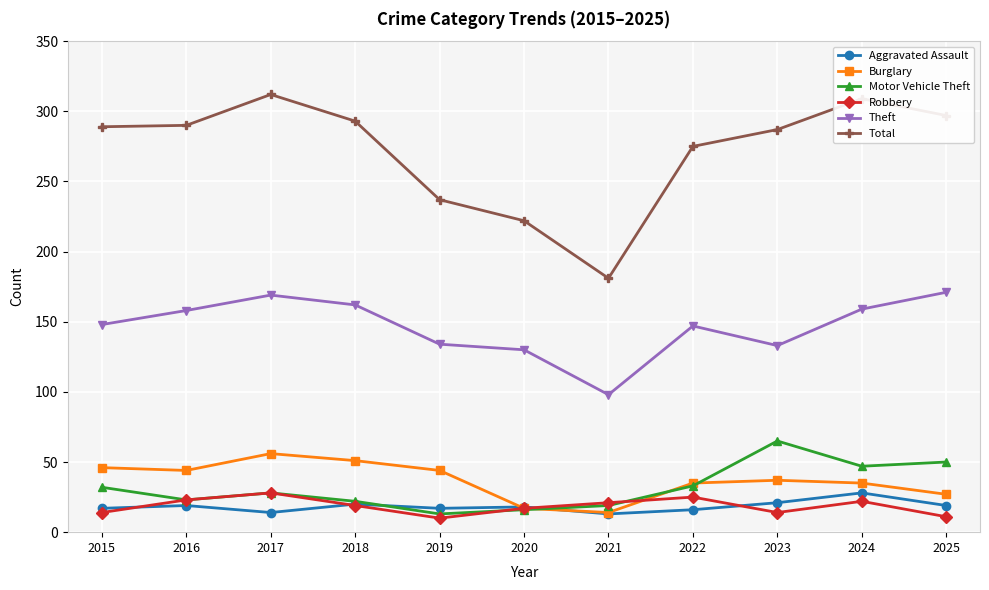

Is the value of Aggravated Assault at 2016 greater than the value of Burglary at 2015?

No